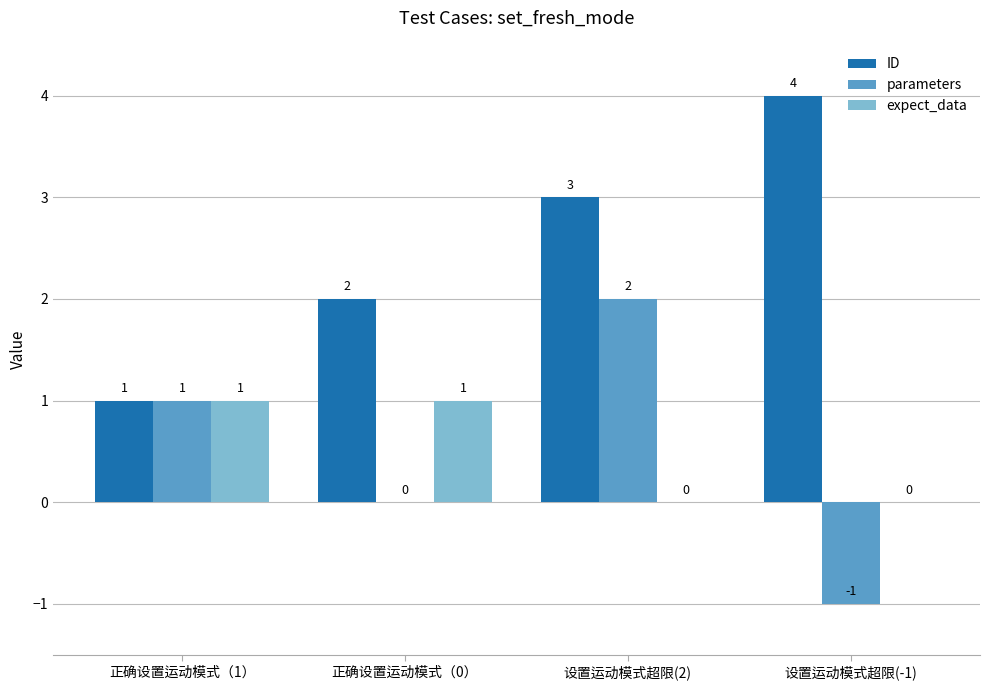

Reading left to right, extract all data points from this chart.

ID: 正确设置运动模式（1）=1	正确设置运动模式（0）=2	设置运动模式超限(2)=3	设置运动模式超限(-1)=4
parameters: 正确设置运动模式（1）=1	正确设置运动模式（0）=0	设置运动模式超限(2)=2	设置运动模式超限(-1)=-1
expect_data: 正确设置运动模式（1）=1	正确设置运动模式（0）=1	设置运动模式超限(2)=0	设置运动模式超限(-1)=0